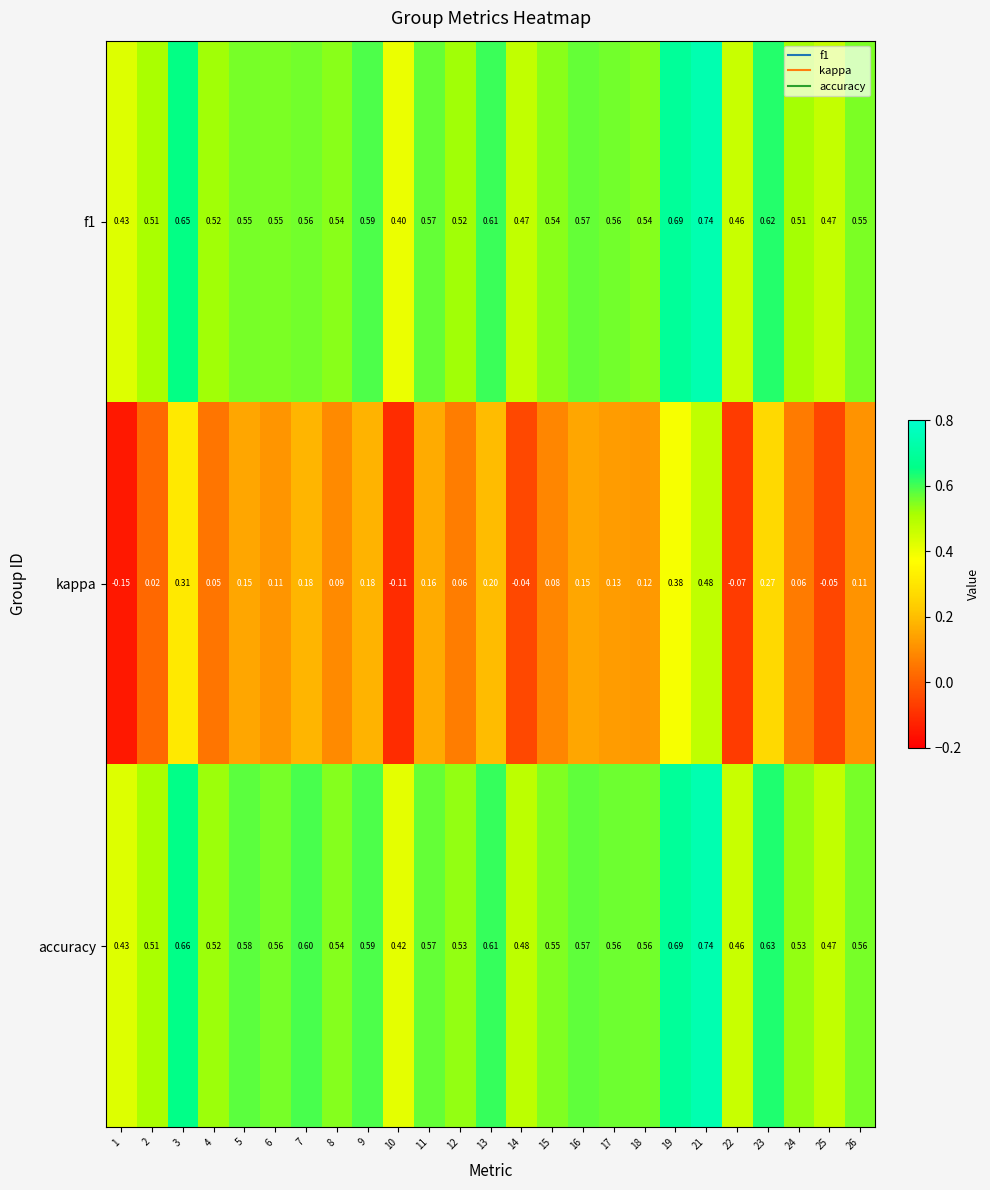

Between 11 and 25, which series saw the biggest shift?

kappa